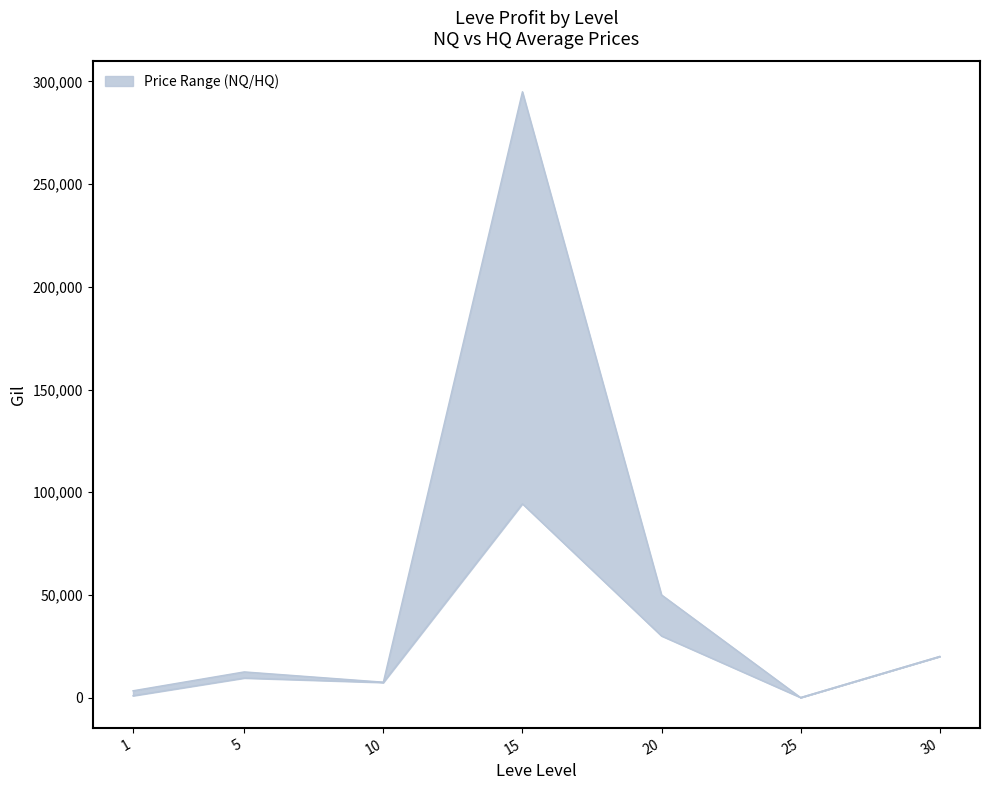

The chart shows a value of 20000 at 30. True or false?

True